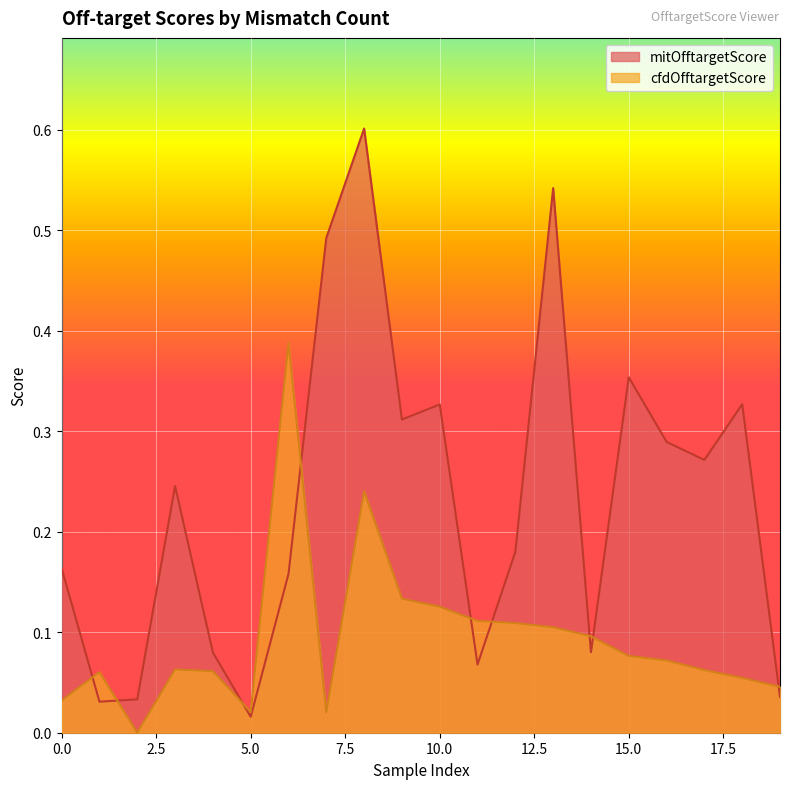

How many distinct data groups are displayed?

2